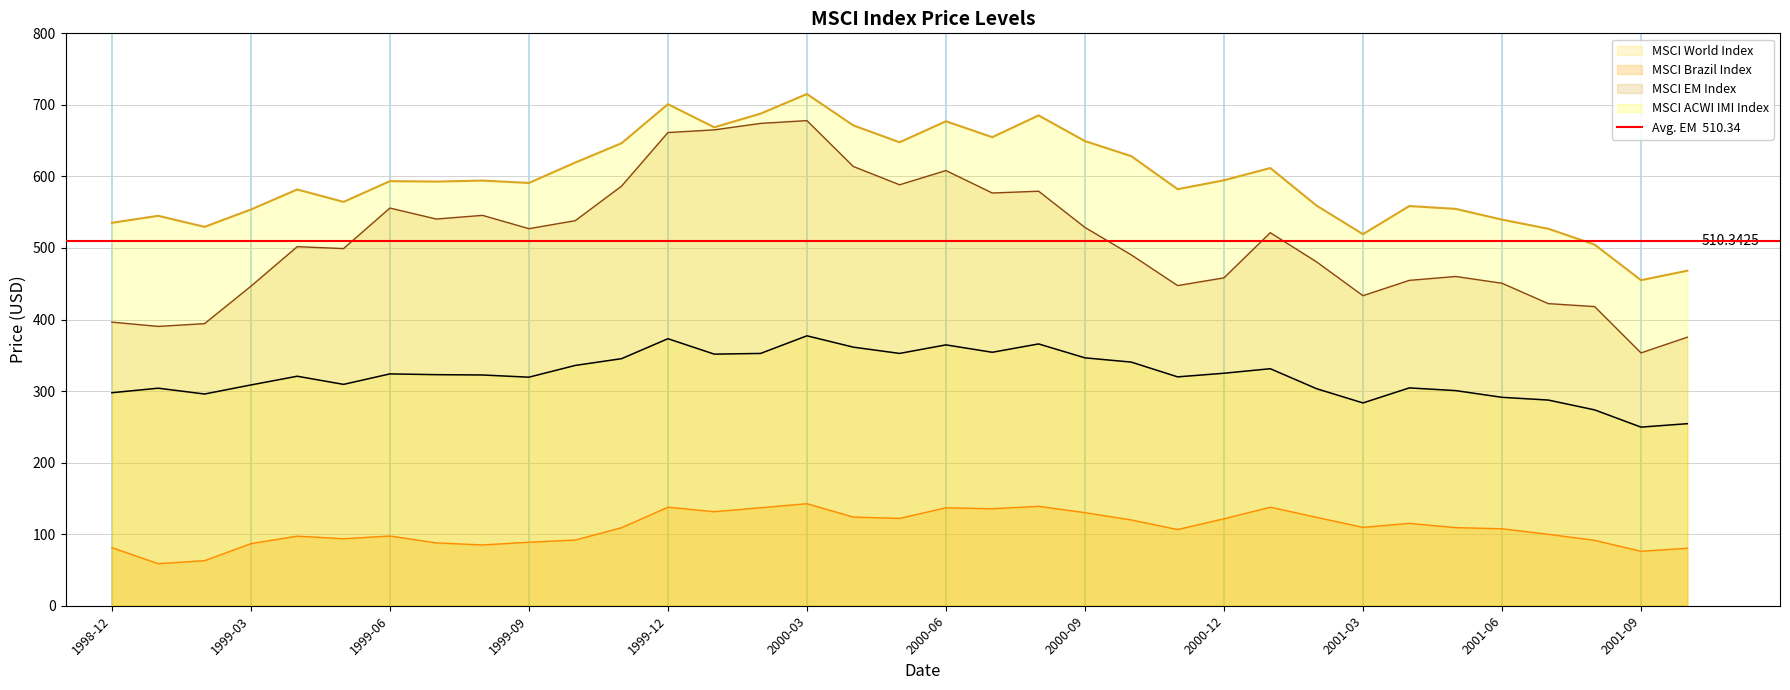

True or false: em and brazil intersect in this chart.

False